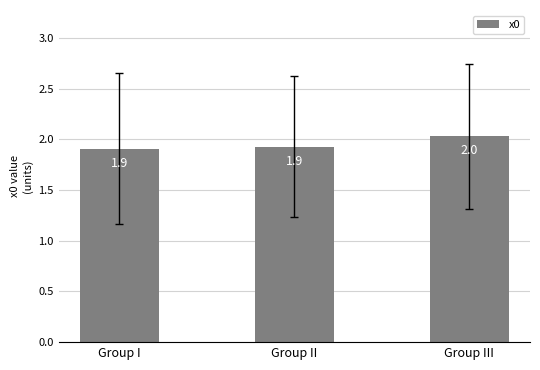

What position from the left is Group I?

1